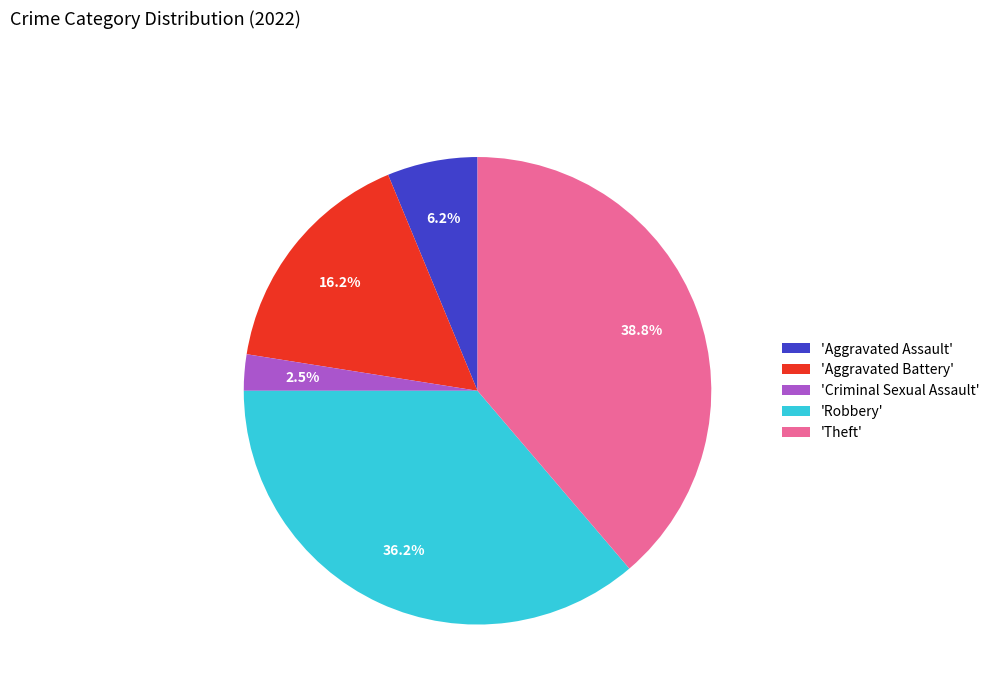

To the nearest percent, what is the difference between the largest and smallest slice percentages?

36%